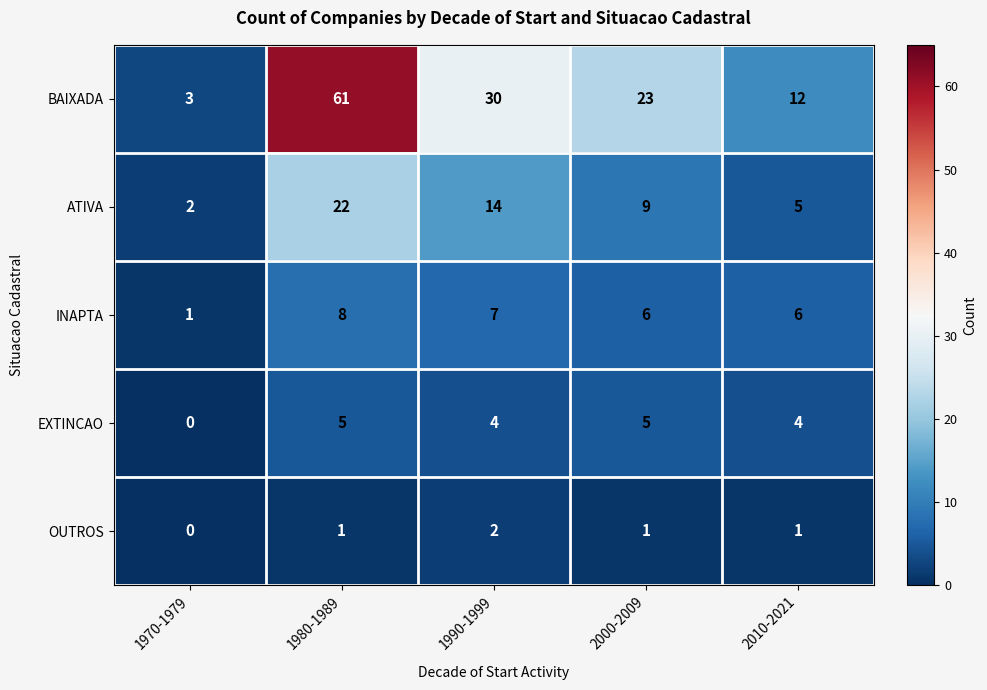

What value does the ATIVA series have at 2000-2009, to the nearest 10?

10